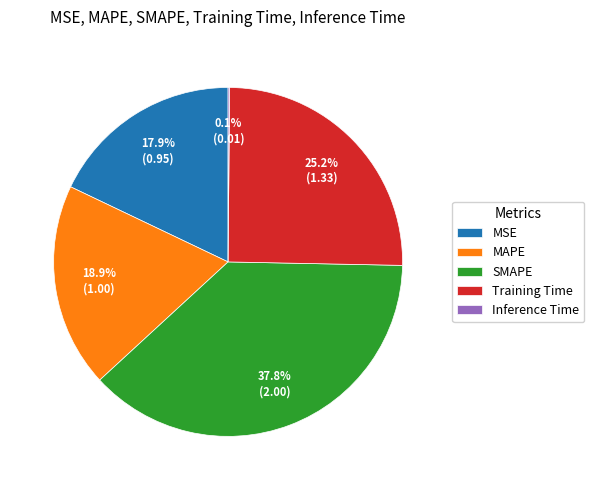

To the nearest percent, what is the average slice percentage?

20%